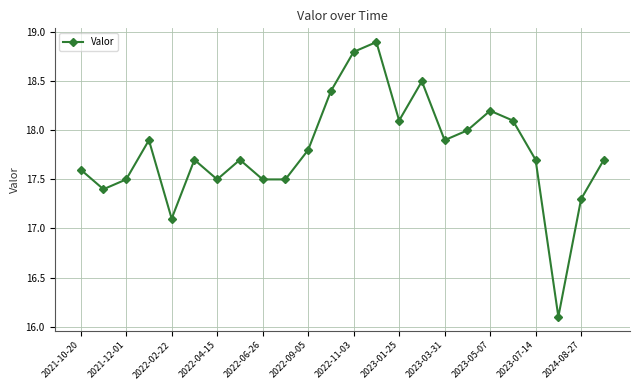

What is the minimum value shown in the chart?

16.1